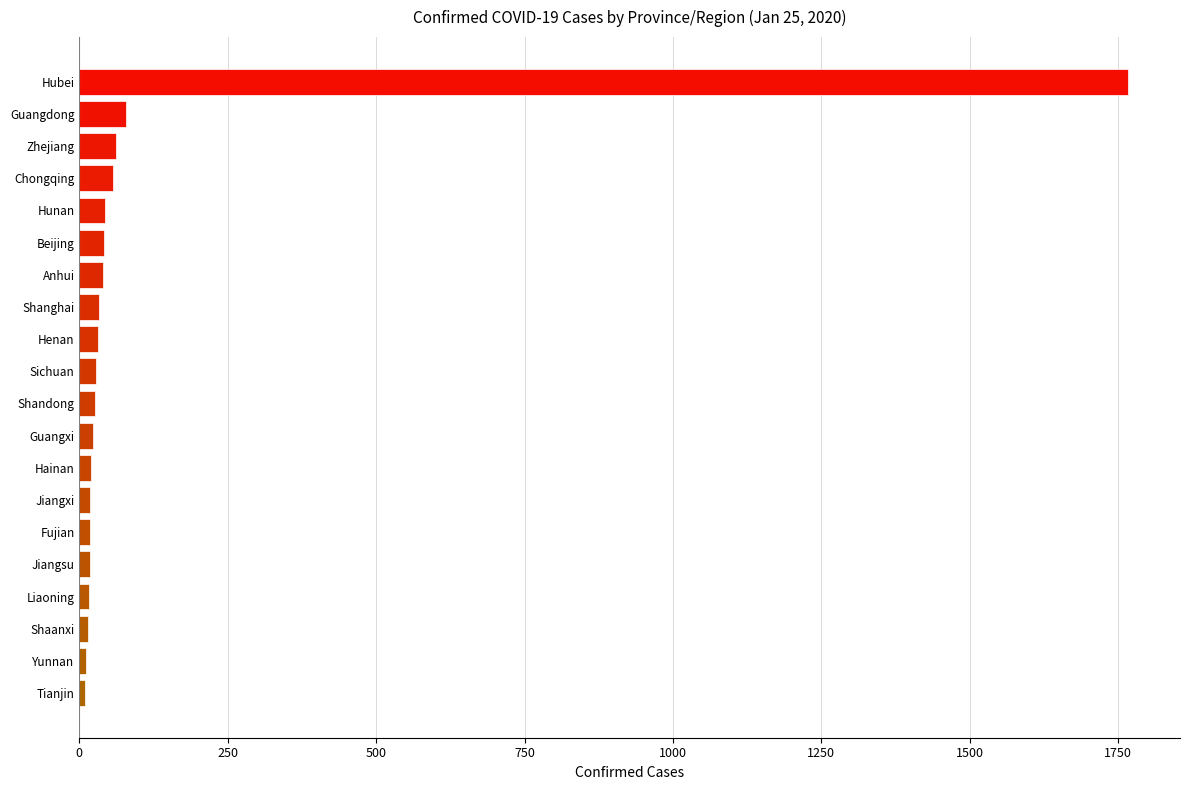

Which has a higher value, Guangdong or Jiangxi?

Guangdong